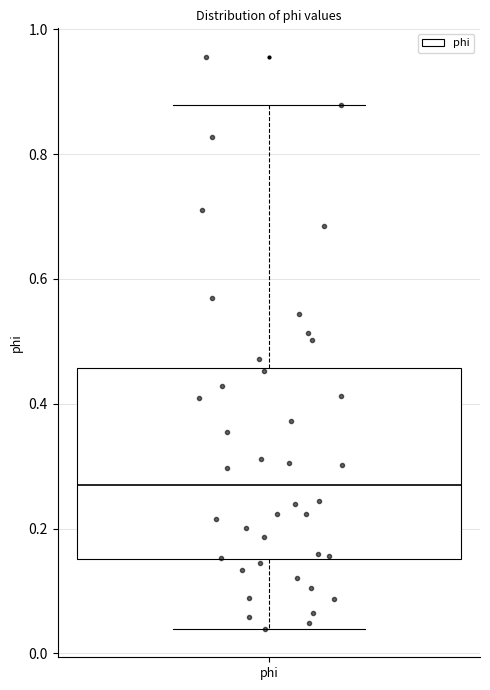

Where does the upper whisker of the box for phi end on the y-axis? The values are not printed on the chart, so give them approximately, as read against the axis.

0.88